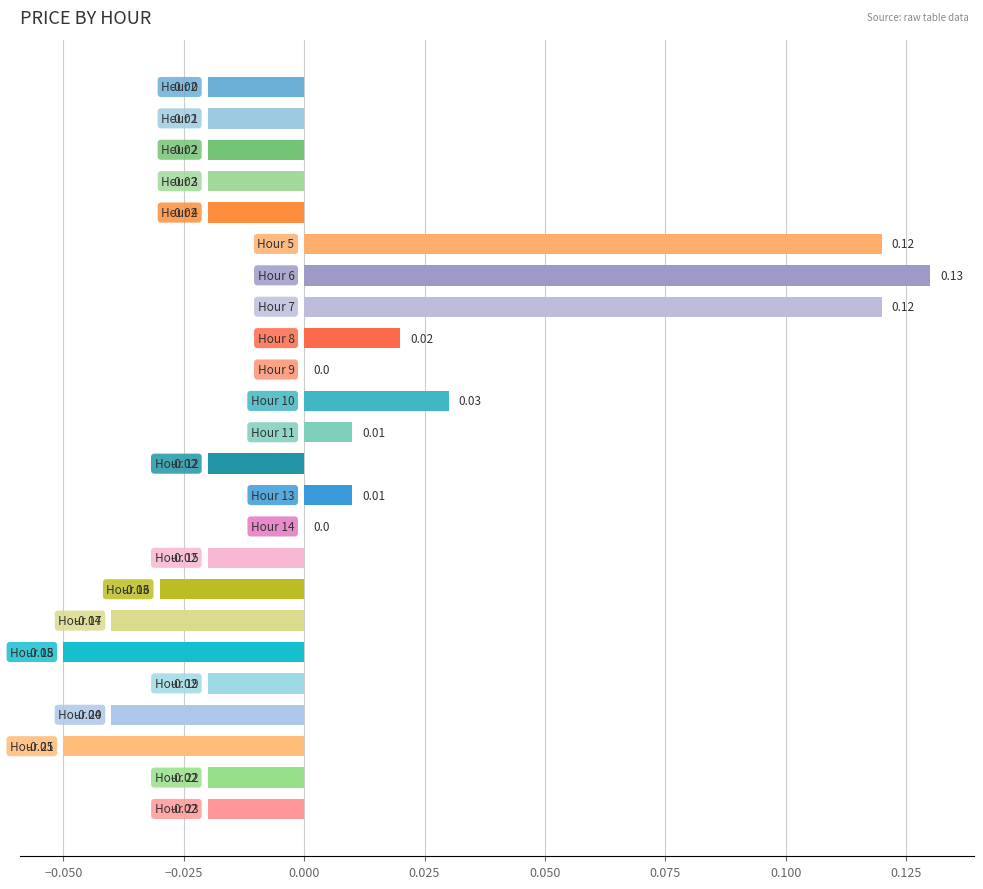

How many series are shown in this chart?

1